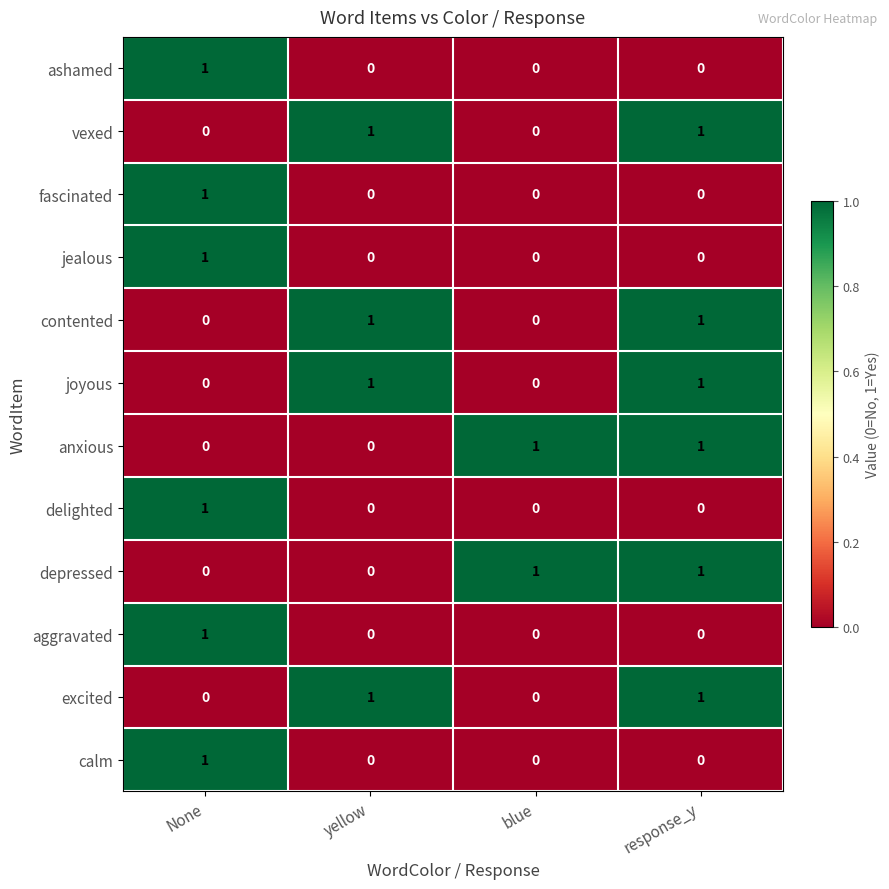

Which category has the highest value in the jealous series?

None